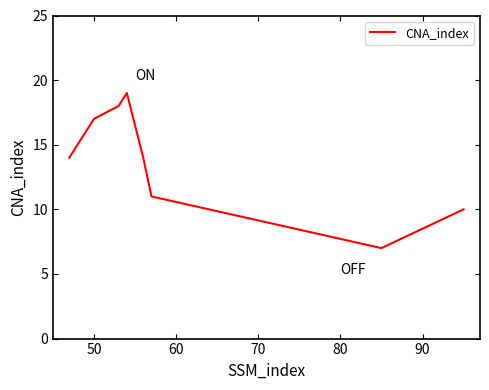

What is the difference between the maximum and second lowest values?

9